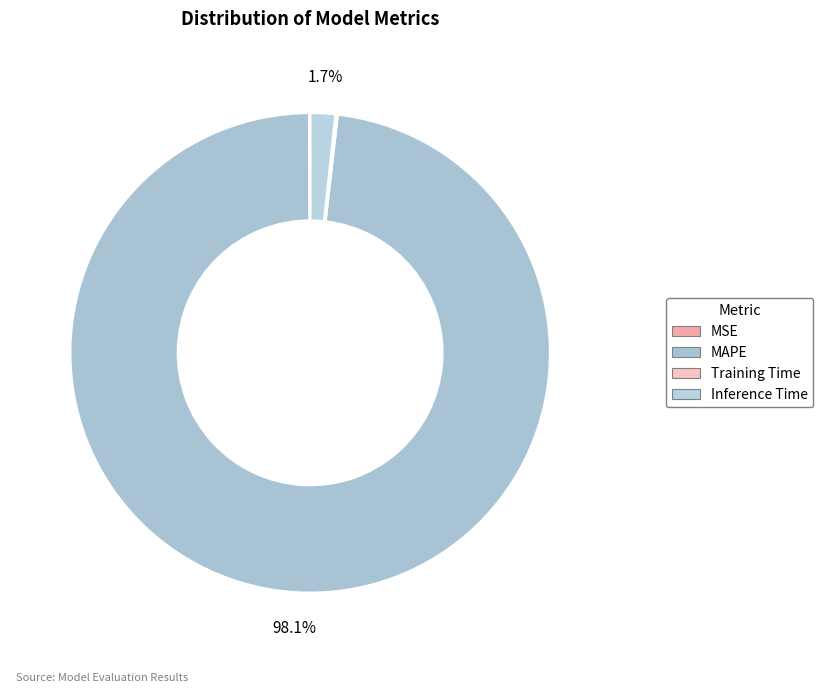

To the nearest percent, what portion does Inference Time represent?

2%